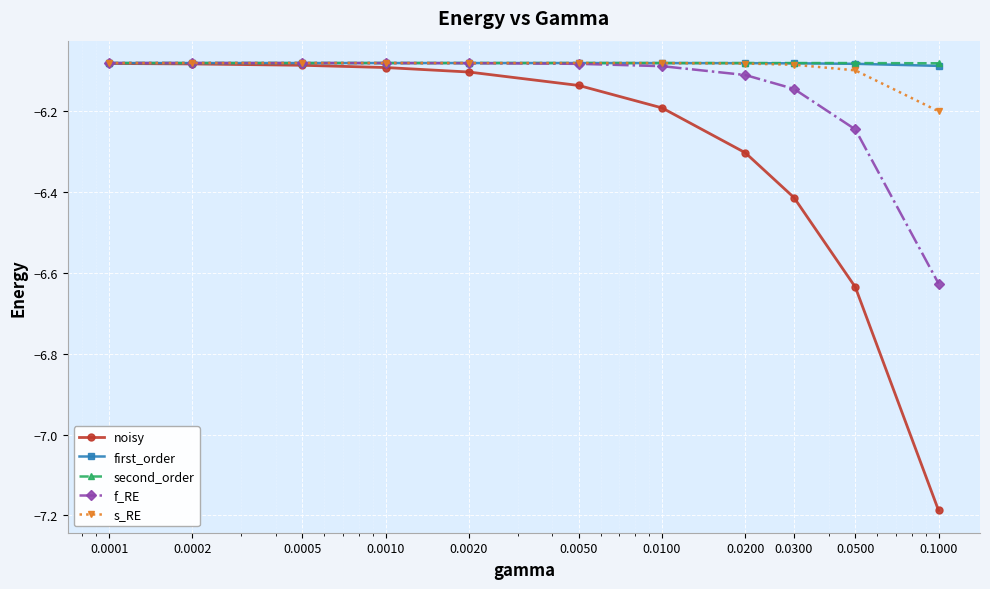

True or false: noisy has more than 2 points higher than both neighbors.

False